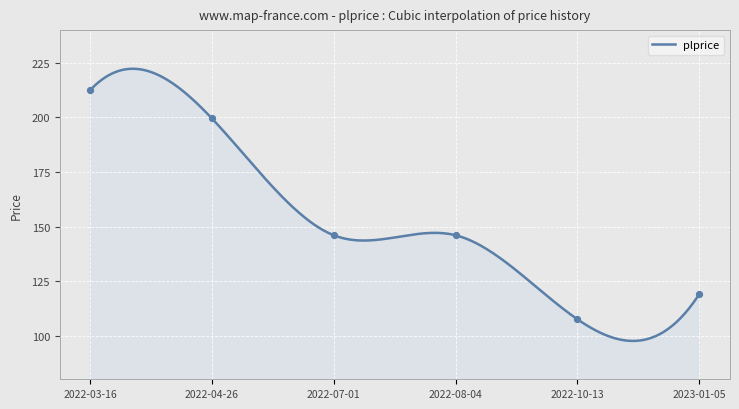

Between 2023-01-05 and 2022-10-13, which is larger?

2023-01-05